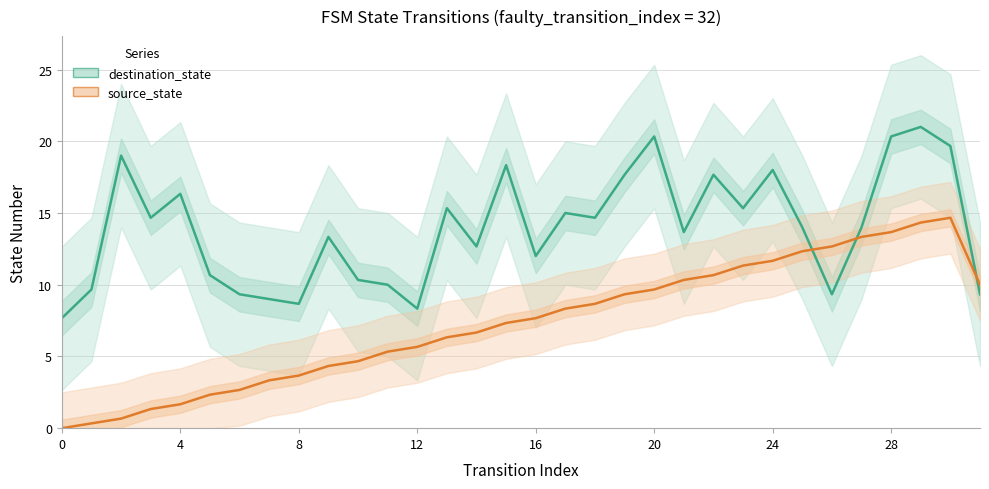

What is the sum of all destination_state values?

445.3